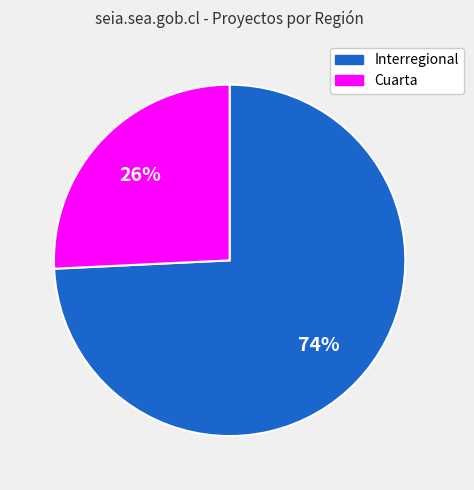

Which slice is the smallest?

Cuarta